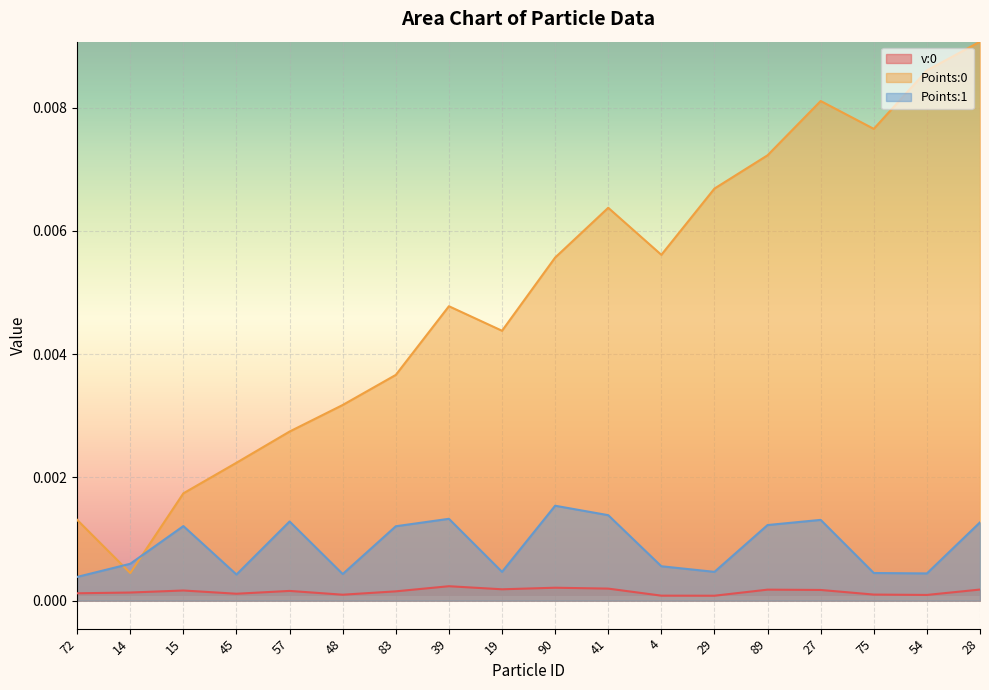

Does the chart display data point markers on the line(s)?

No